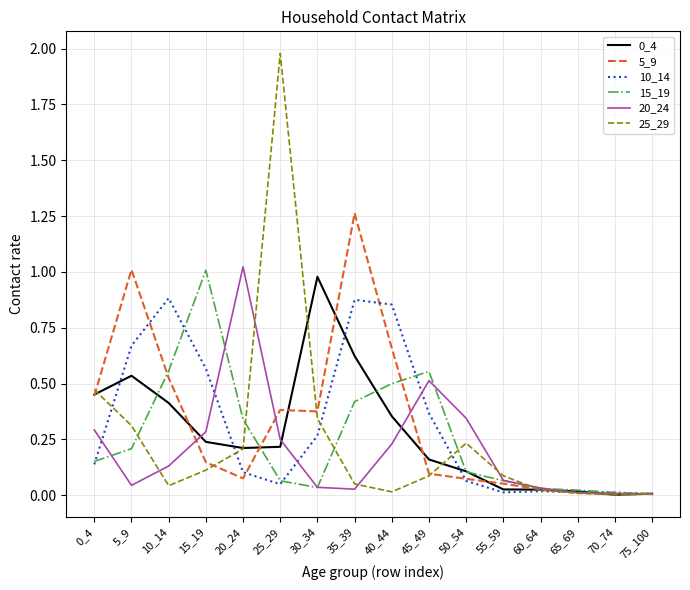

Which series has the widest spread of values?

25_29